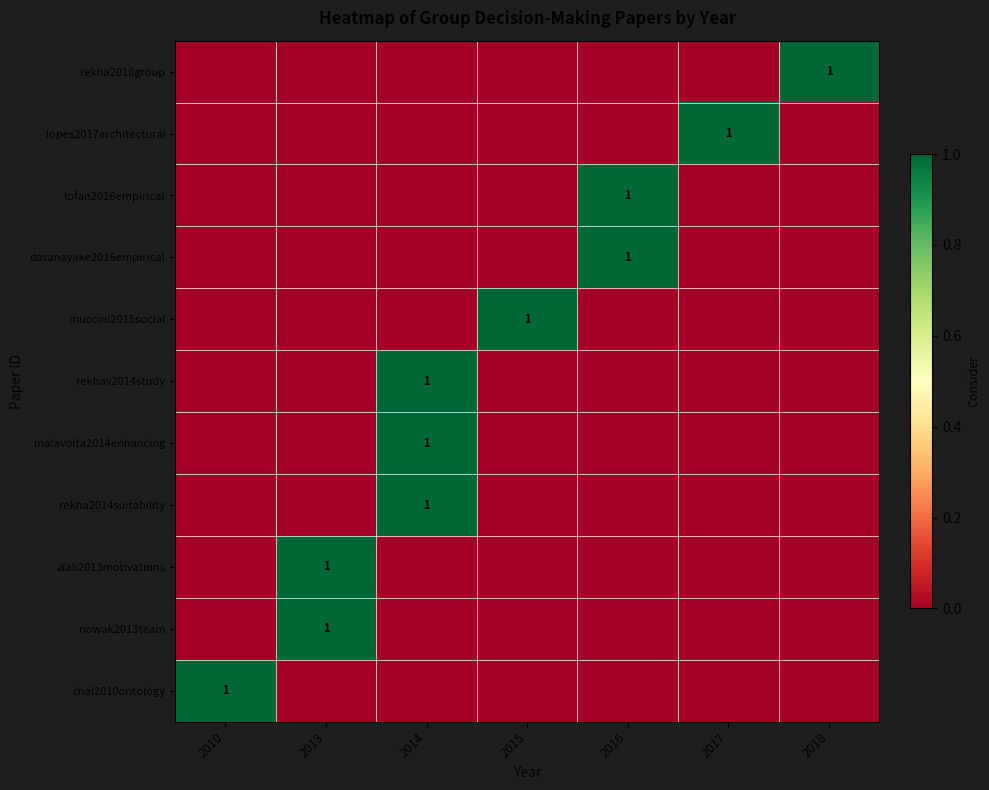

How many distinct data groups are displayed?

11